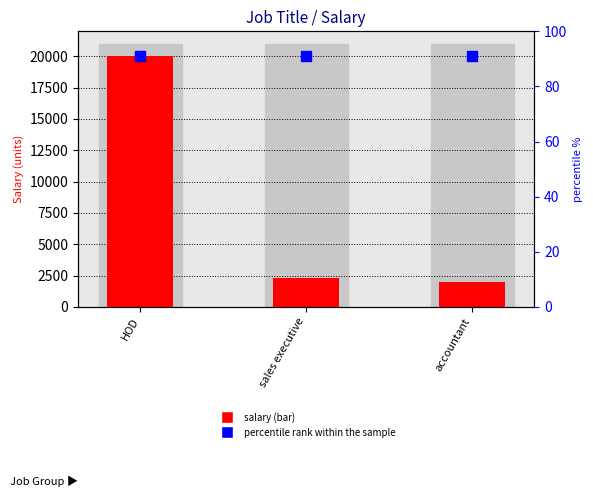

Which series reaches the minimum Y coordinate?

Salary